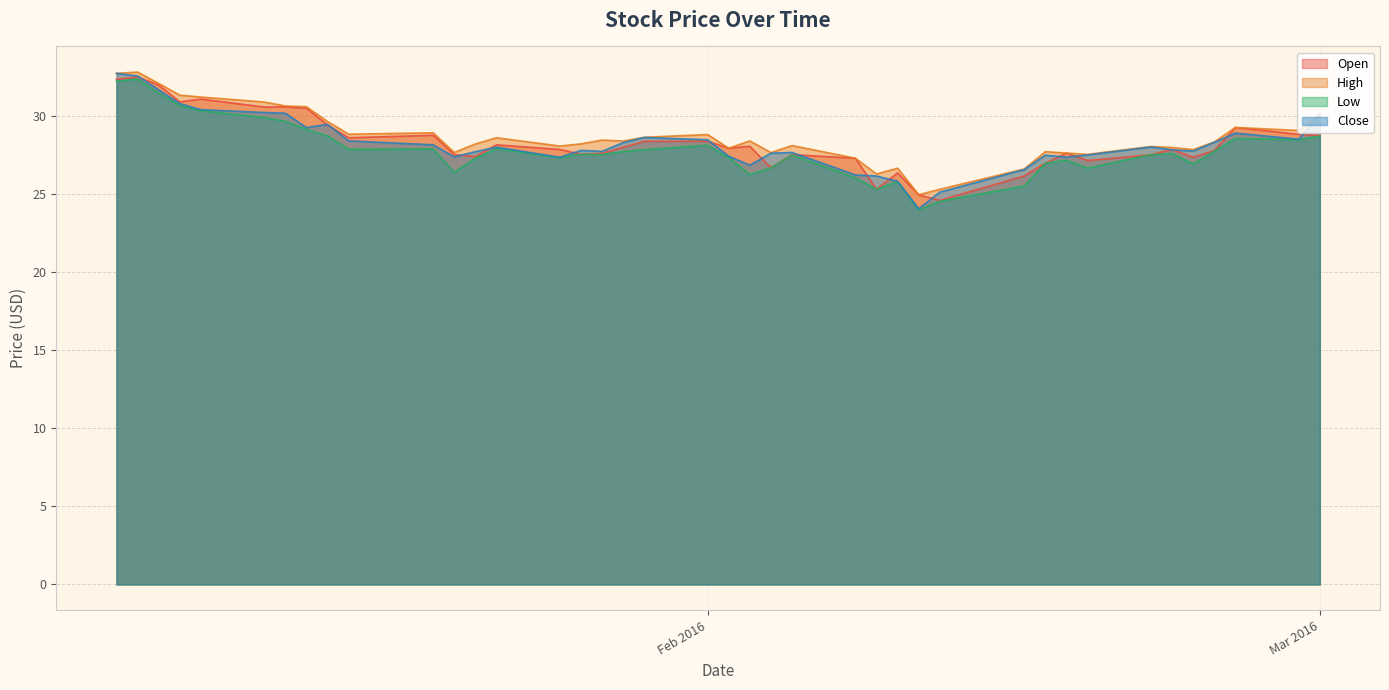

What is the sum of all Close values?

1131.2